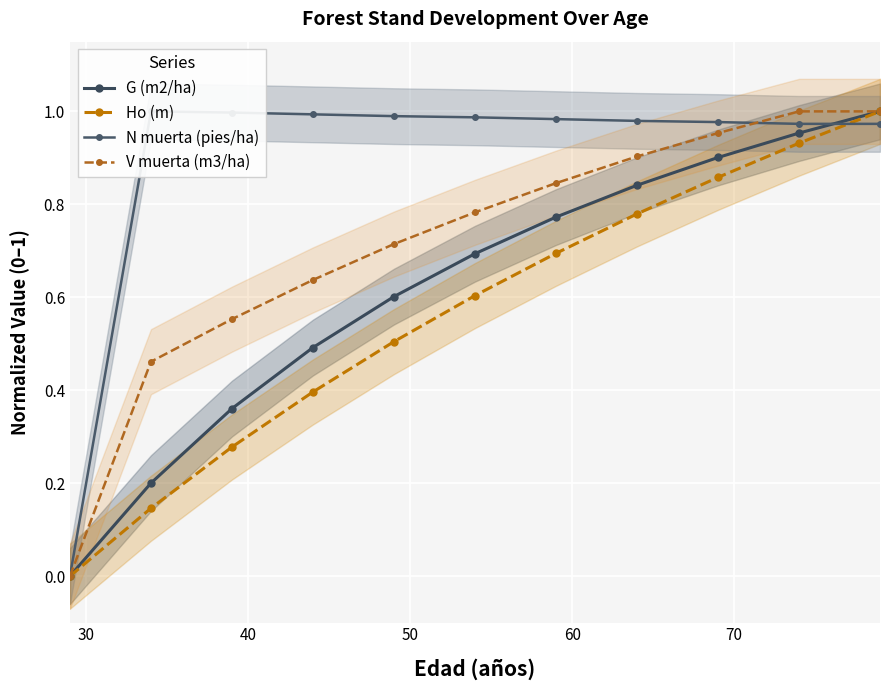

What is the average value of the Ho (m) series?

0.6